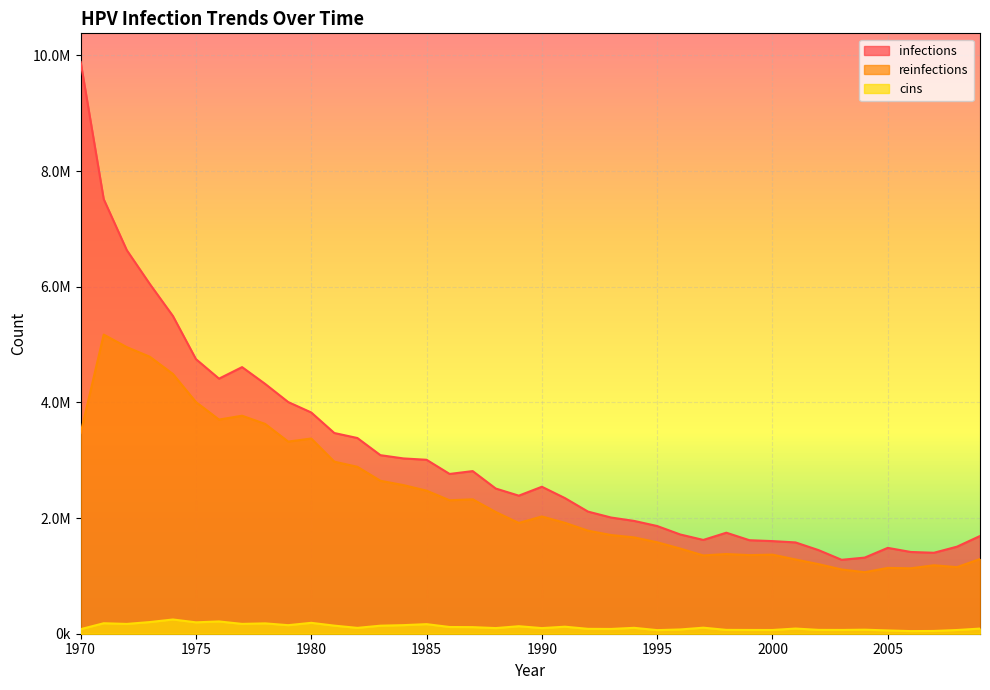

Count the number of categories in the chart.

40